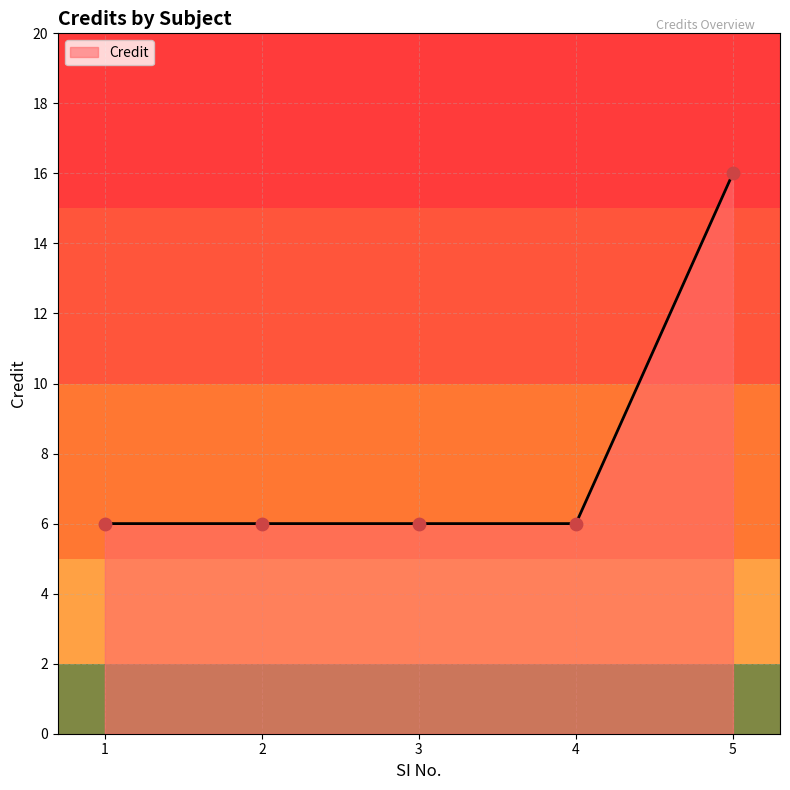

Approximately how many times larger is the value at 4 compared to 1?

1.0